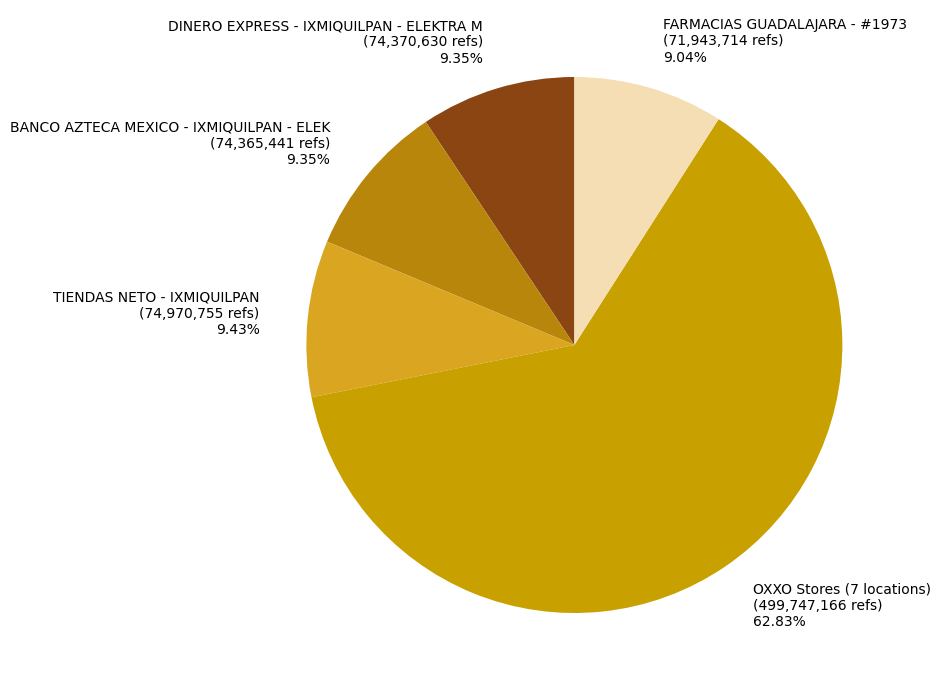

The BANCO AZTECA MEXICO - IXMIQUILPAN - ELEK slice represents 9% of the pie. True or false?

True